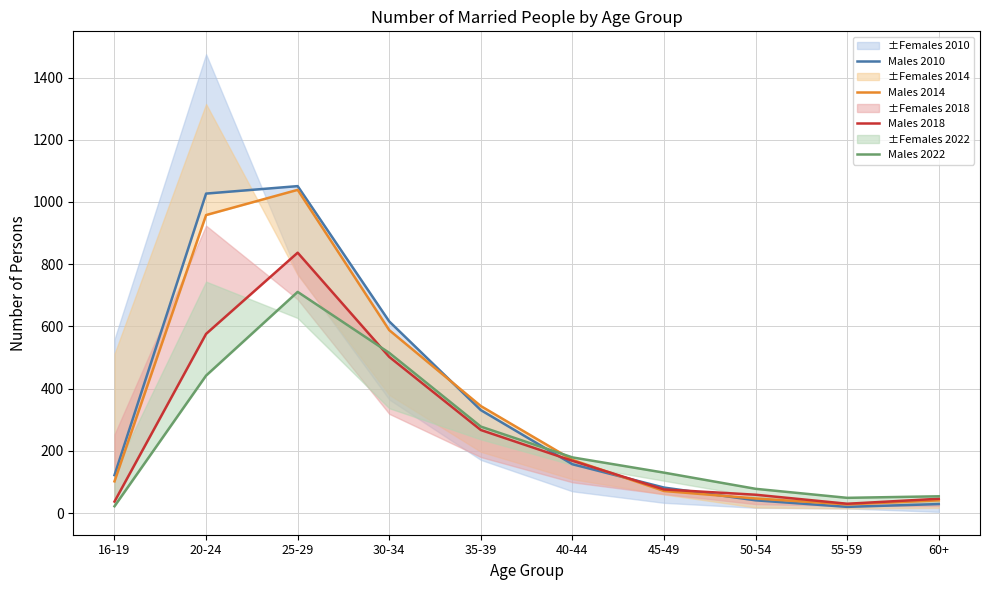

What is the label of the 10th point from the left?

60+